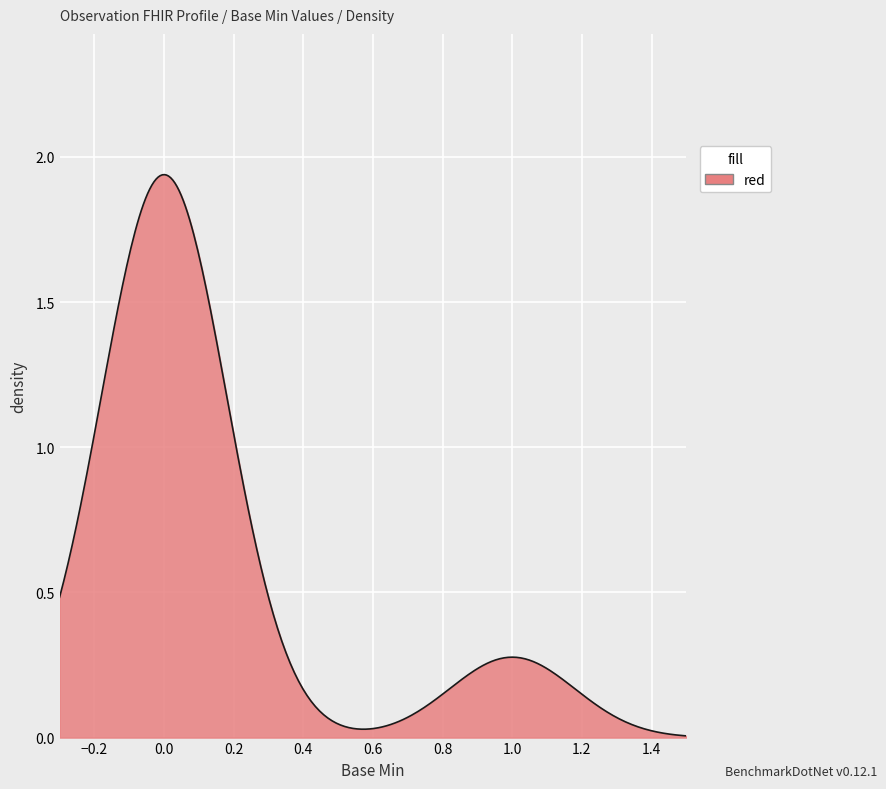

Reading left to right, transcribe all the data shown in this chart.

0=0	0=0	0=0	0=0	0=0	0=0	0=0	0=0	0=0	0=0	0=0	0=0	0=0	0=0	0=0	0=0	0=0	0=0	0=0	1=1	1=1	1=1	0=0	0=0	0=0	0=0	0=0	0=0	0=0	0=0	0=0	0=0	0=0	0=0	0=0	0=0	1=1	1=1	0=0	0=0